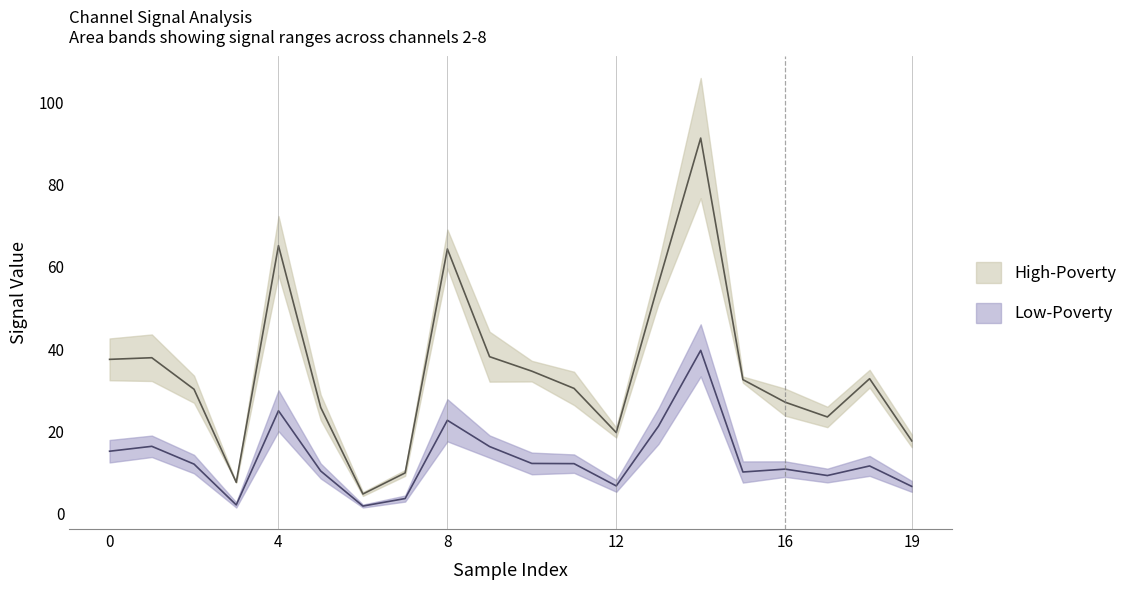

At which category does 8_channel reach its first local peak?

1